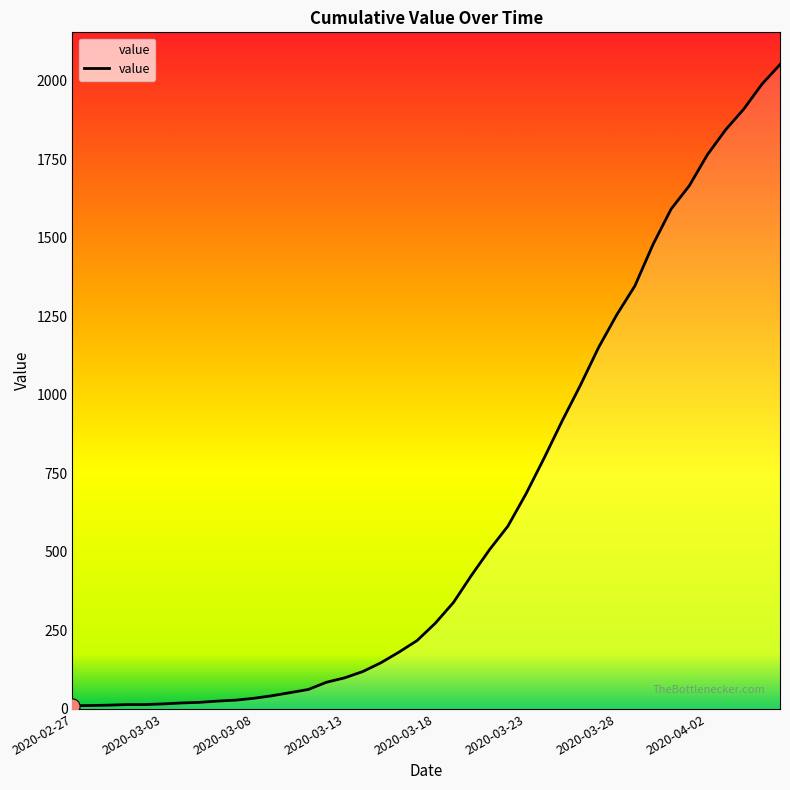

What is the greatest value displayed?

2052